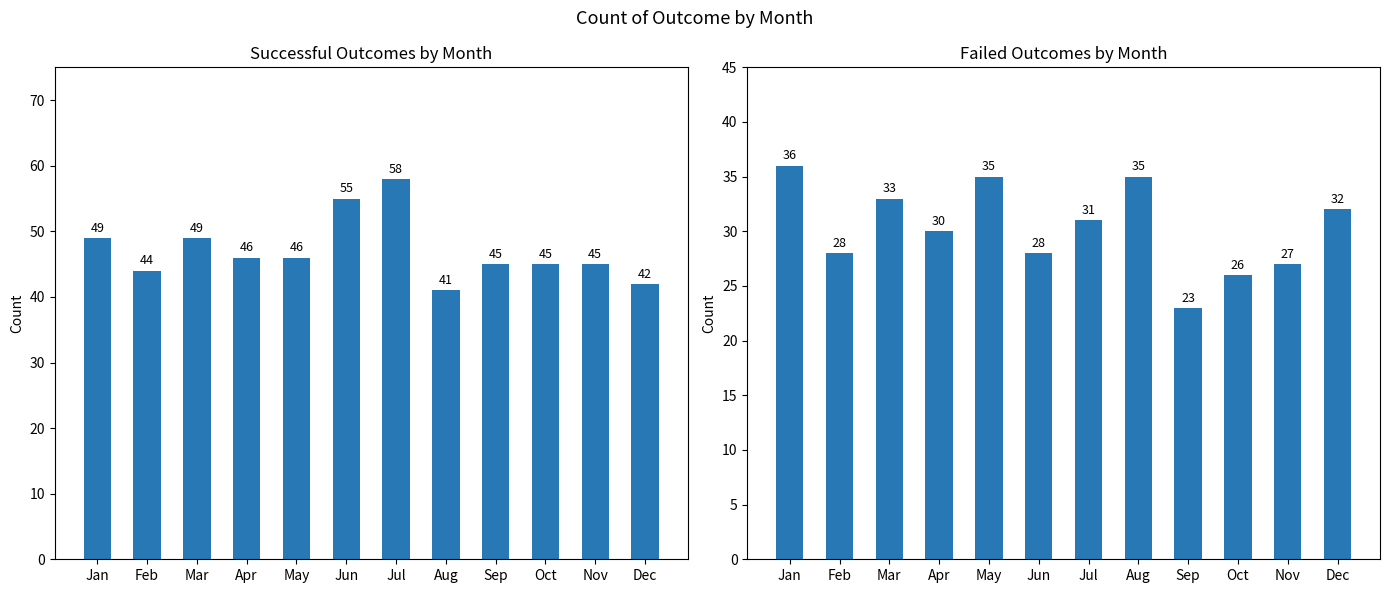

Which has a higher value, Jun or Aug?

Jun